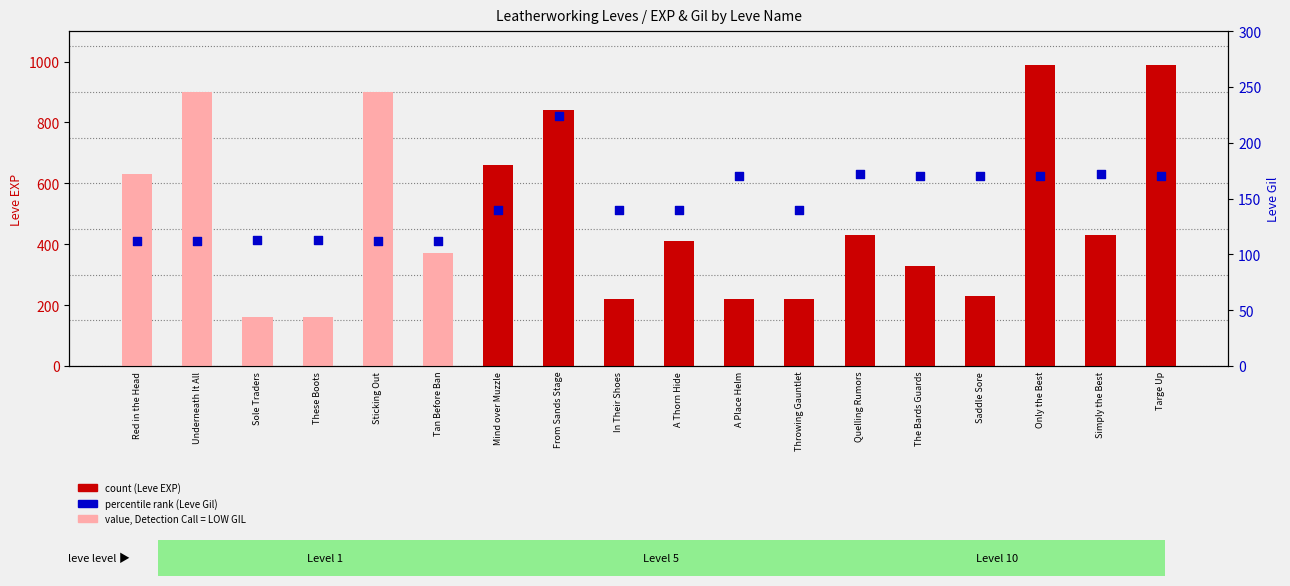

Which series reaches the maximum Y coordinate?

count (Leve EXP)